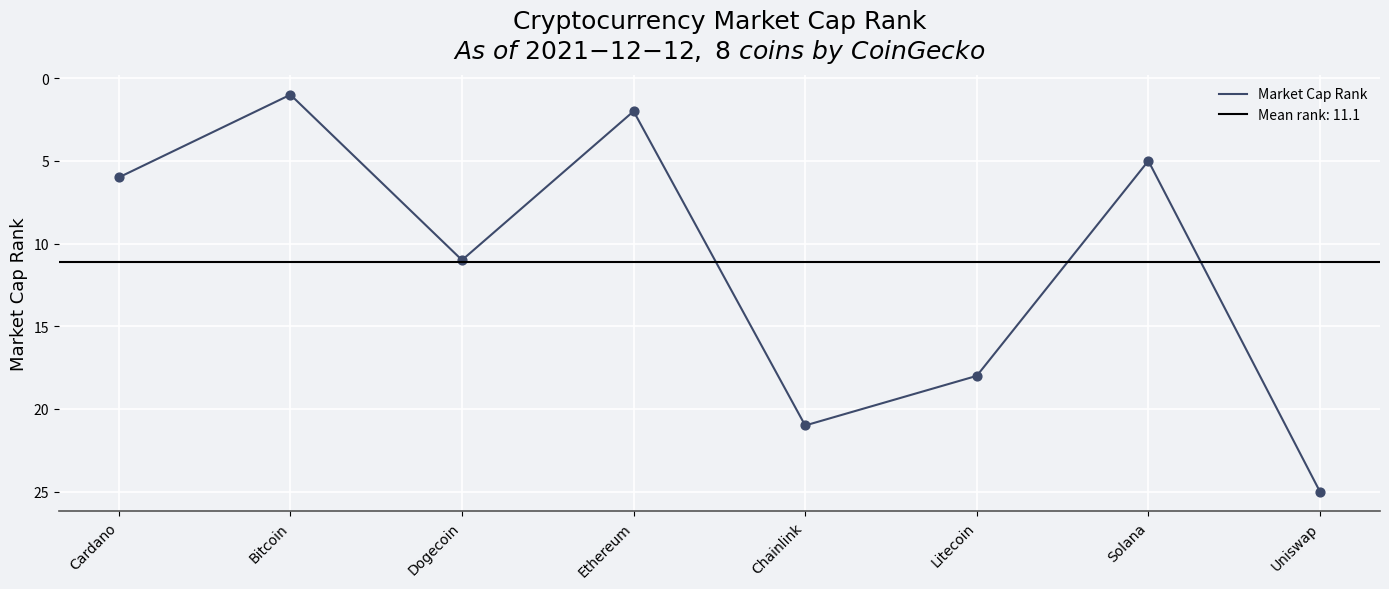

Which has a higher value, Cardano or Bitcoin?

Cardano